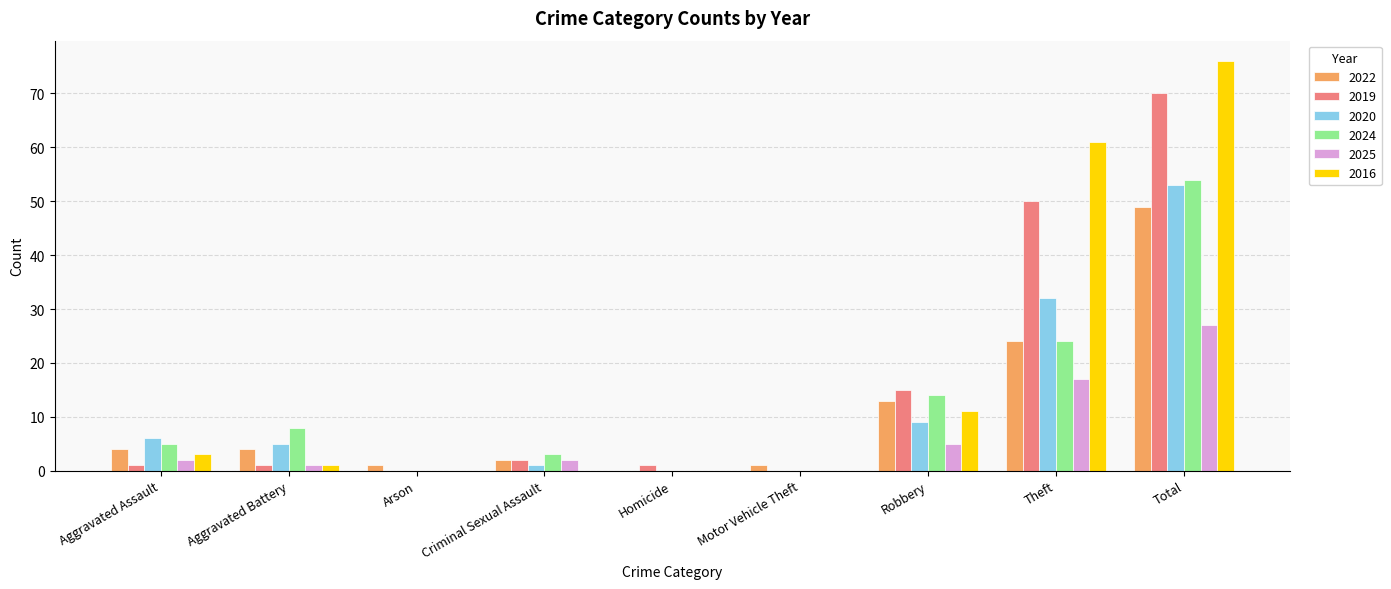

Is the value of 2022 at Theft greater than the value of 2019 at Homicide?

Yes